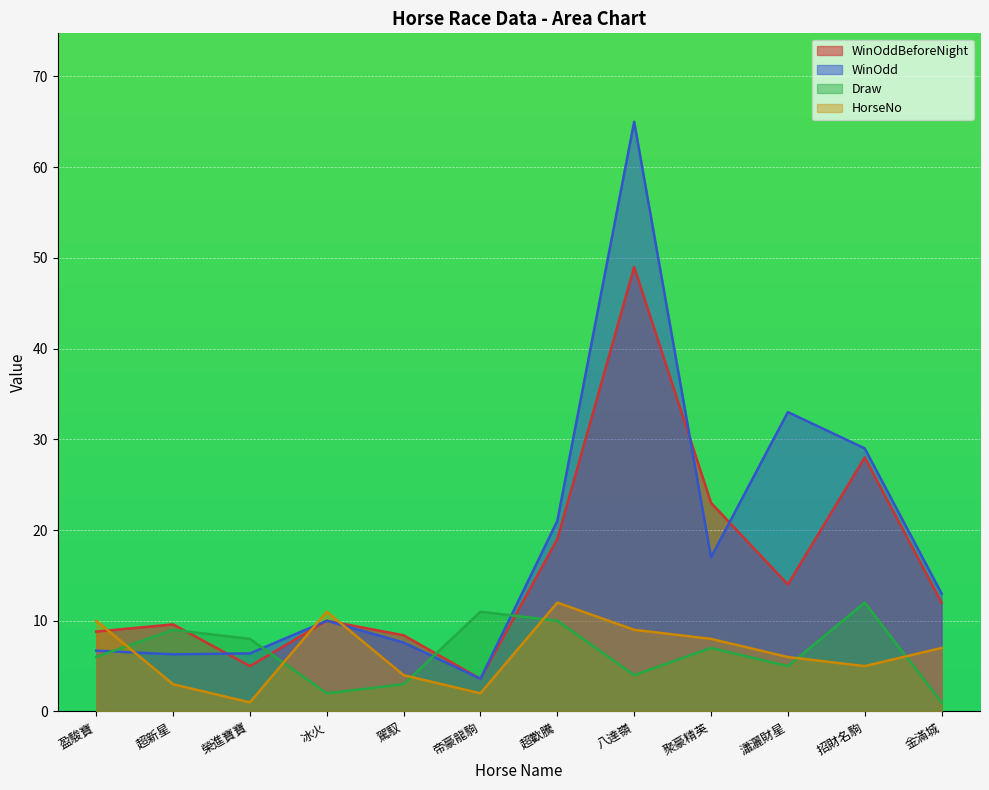

What are all the series names shown in the legend?

WinOddBeforeNight, WinOdd, Draw, HorseNo